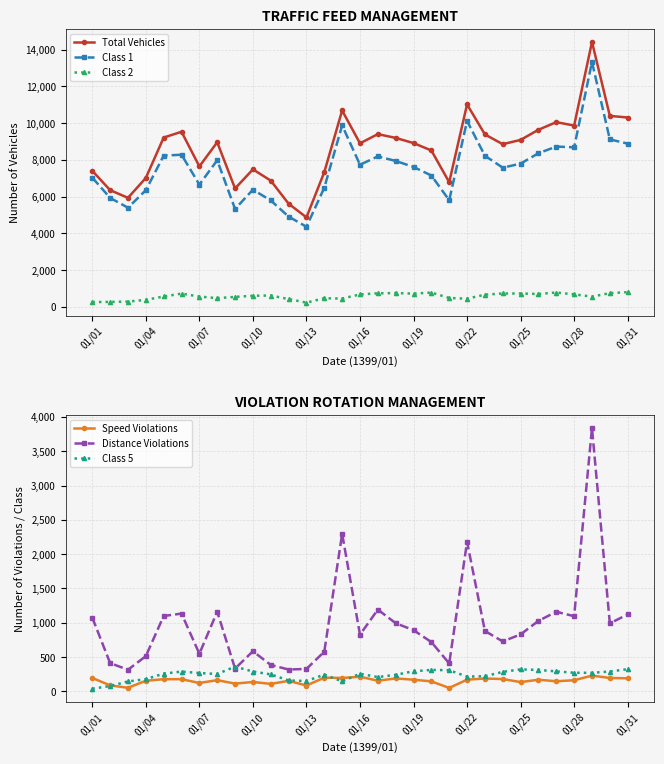

How many values in the Total Vehicles series are below 8915?

15